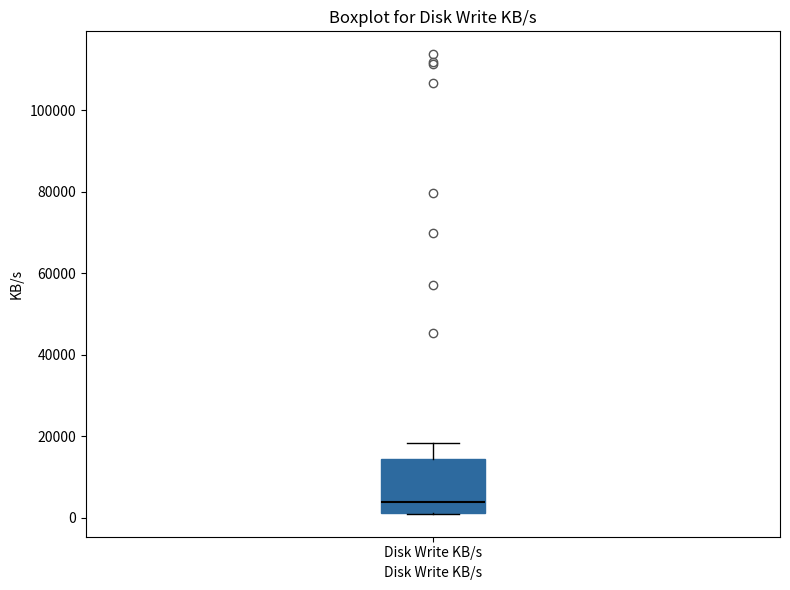

Transcribe this box plot: give where the median line is, the range the box spans, and where the two whiskers end, as read against the y-axis. The values are not printed on the chart, so give them approximately, as read against the axis.

median 4000, box 2000 to 14000, whiskers 0 to 18000